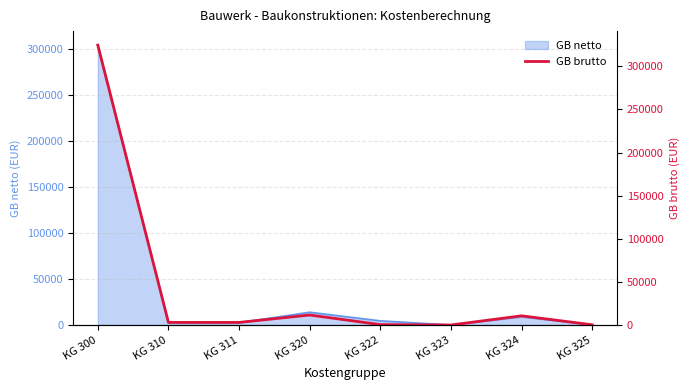

How many lines are shown in the chart?

1